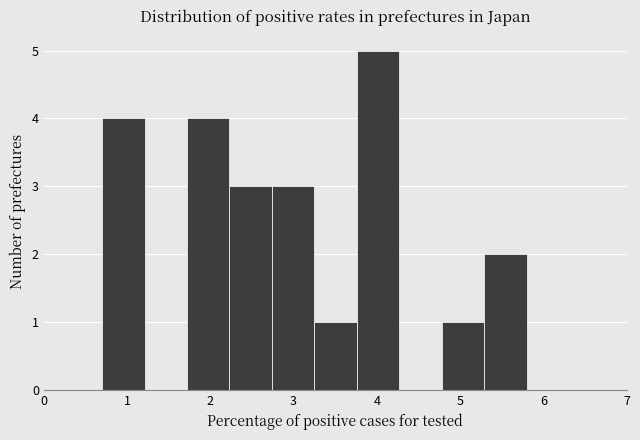

Reading left to right, transcribe this chart: for each bar, give the range it covers on the x-axis and its height. Neither the bar edges nor the heights are printed on the chart, so give them approximately, as read against the axes.

0.70 to 1.21: 4
1.21 to 1.72: 0
1.72 to 2.23: 4
2.23 to 2.74: 3
2.74 to 3.25: 3
3.25 to 3.76: 1
3.76 to 4.27: 5
4.27 to 4.78: 0
4.78 to 5.29: 1
5.29 to 5.80: 2